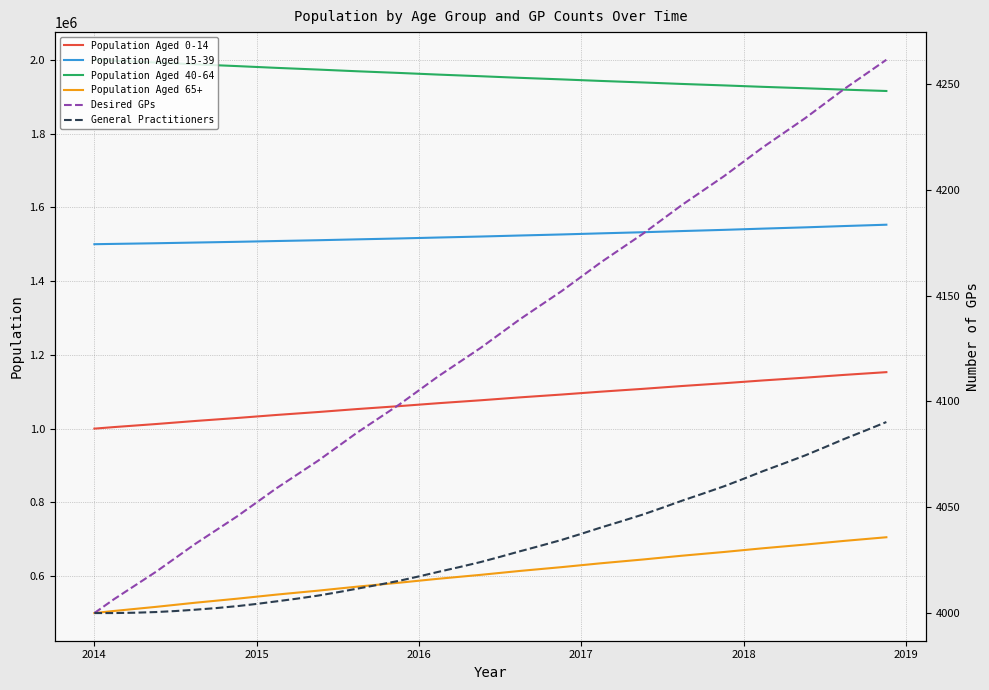

What is the maximum value for Population Aged 40-64?

2000000